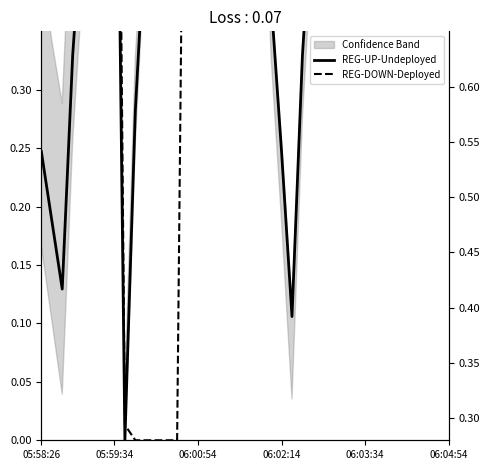

Between 7 and 10, which series saw the biggest shift?

REG-DOWN-Deployed